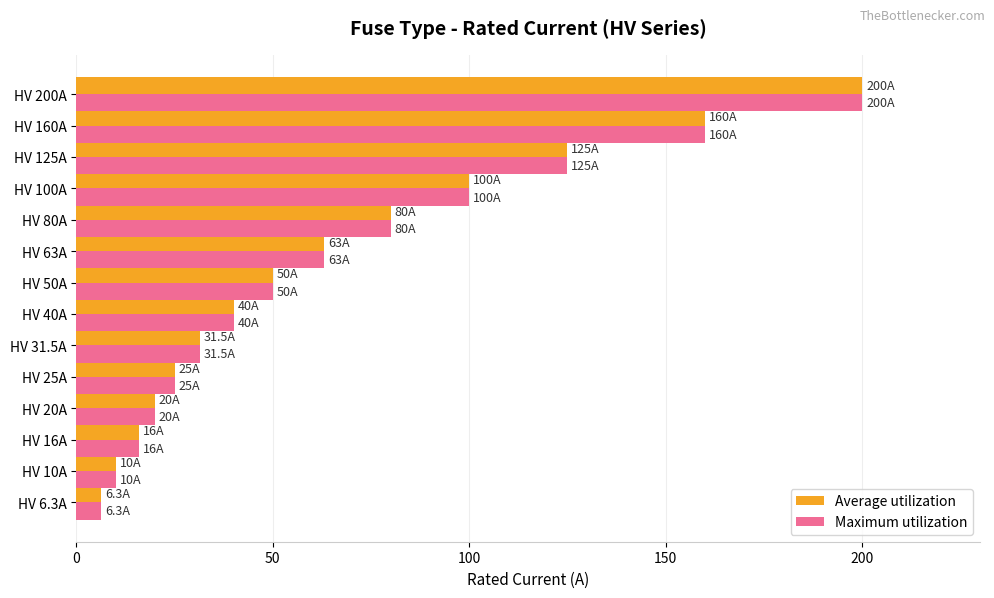

Is it true that Maximum utilization equals 31.5 at HV 31.5A?

True